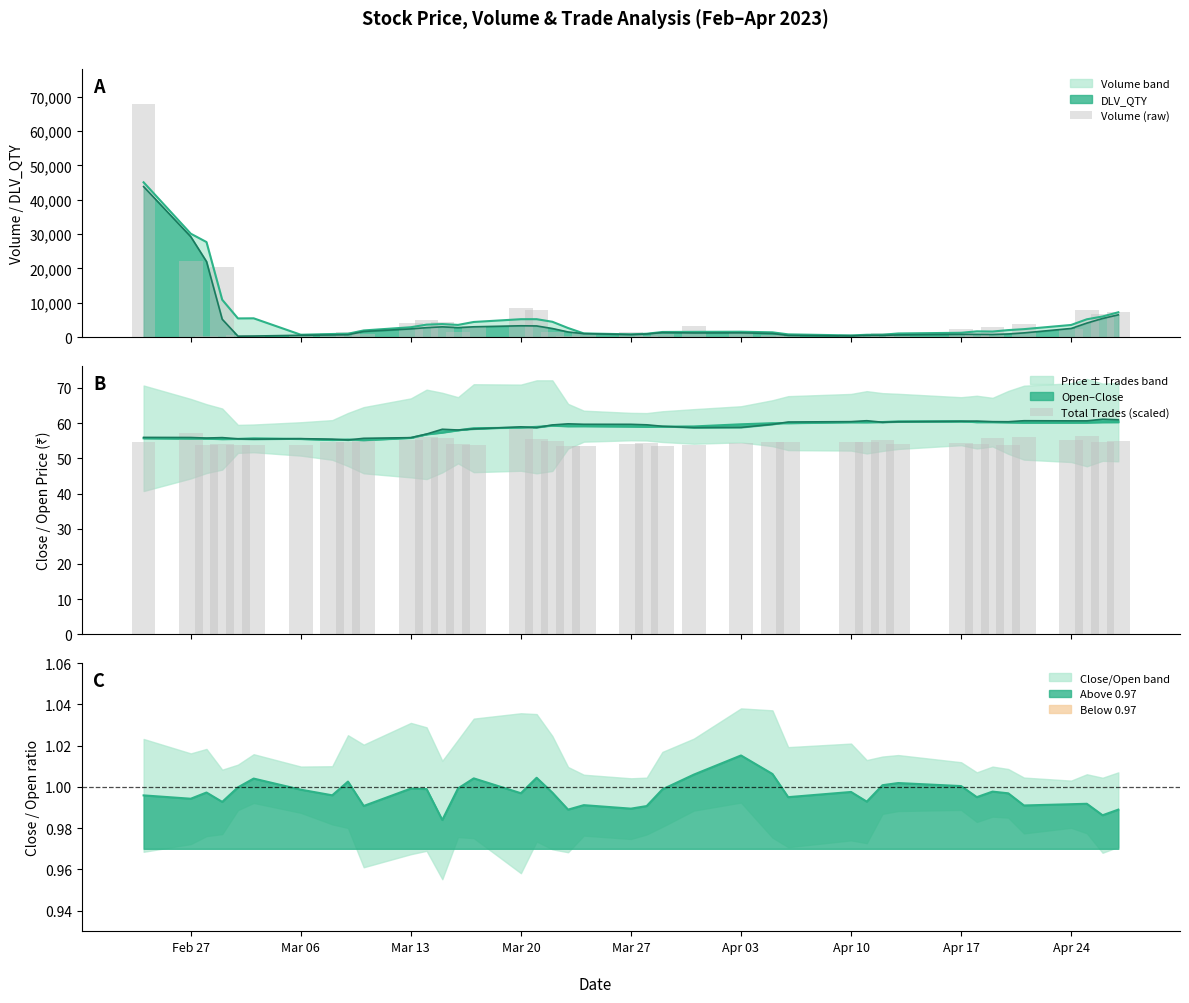

The value of Volume (raw) at 35 is 1853.1. True or false?

False